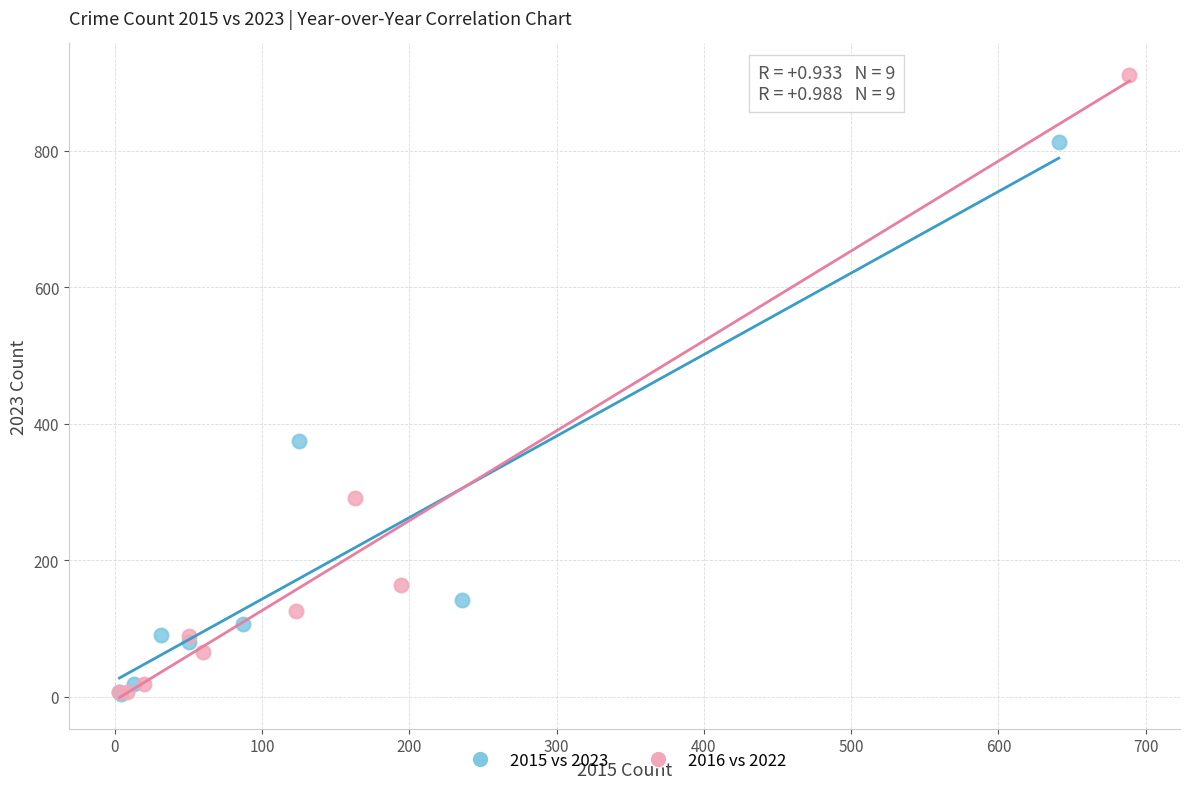

Which series has the widest spread of Y values?

2016 vs 2022